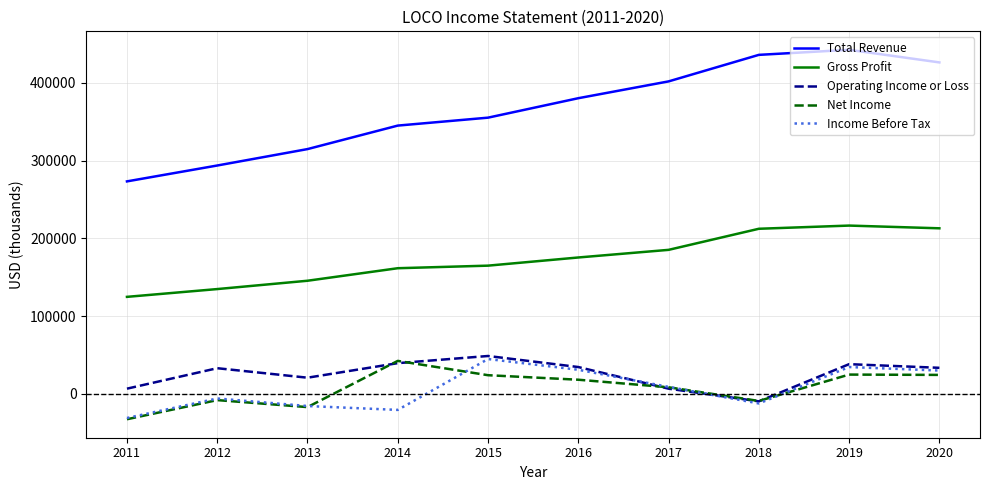

At which category does Total Revenue reach its first local peak?

2019